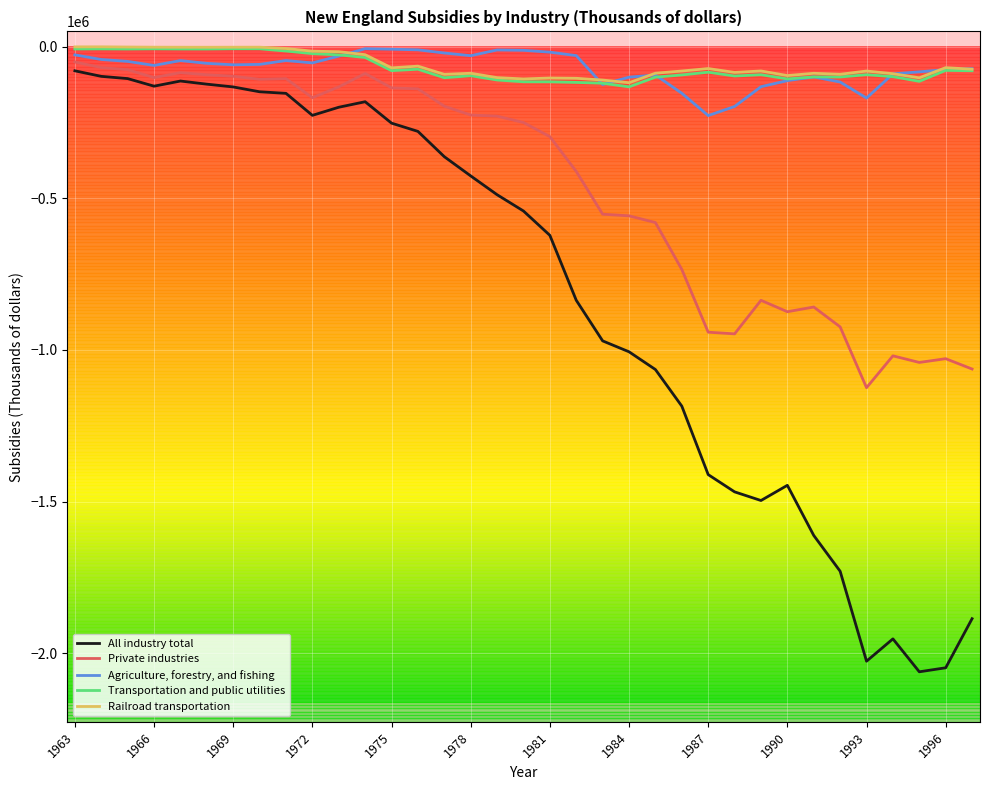

What is the greatest value displayed?

-837